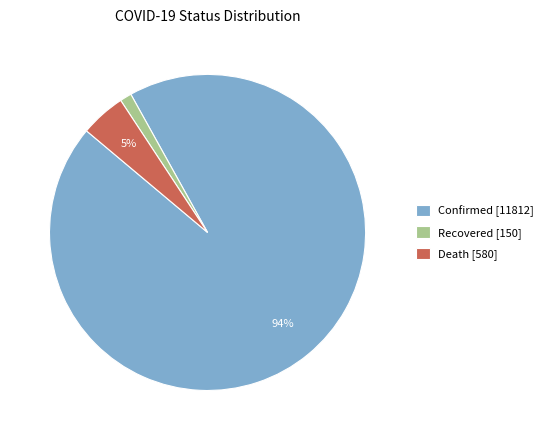

The Confirmed [11812] slice represents 94% of the pie. True or false?

True